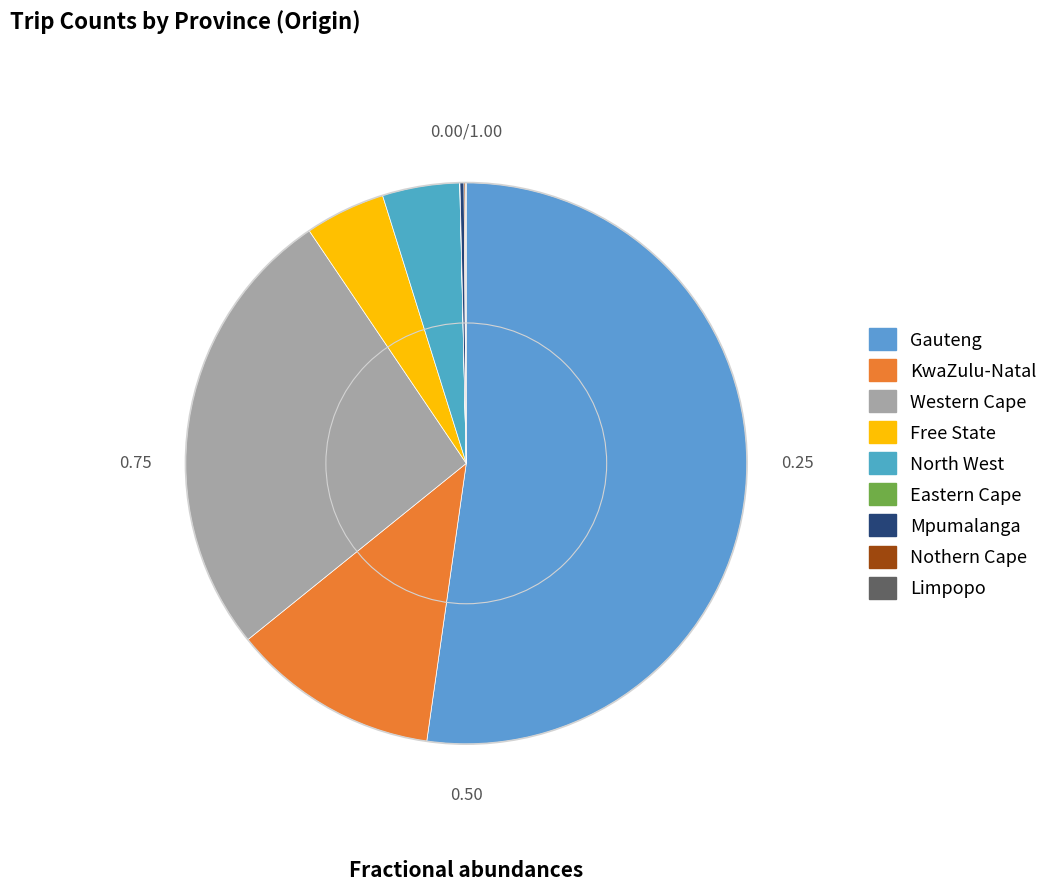

The North West slice represents 4% of the pie. True or false?

True